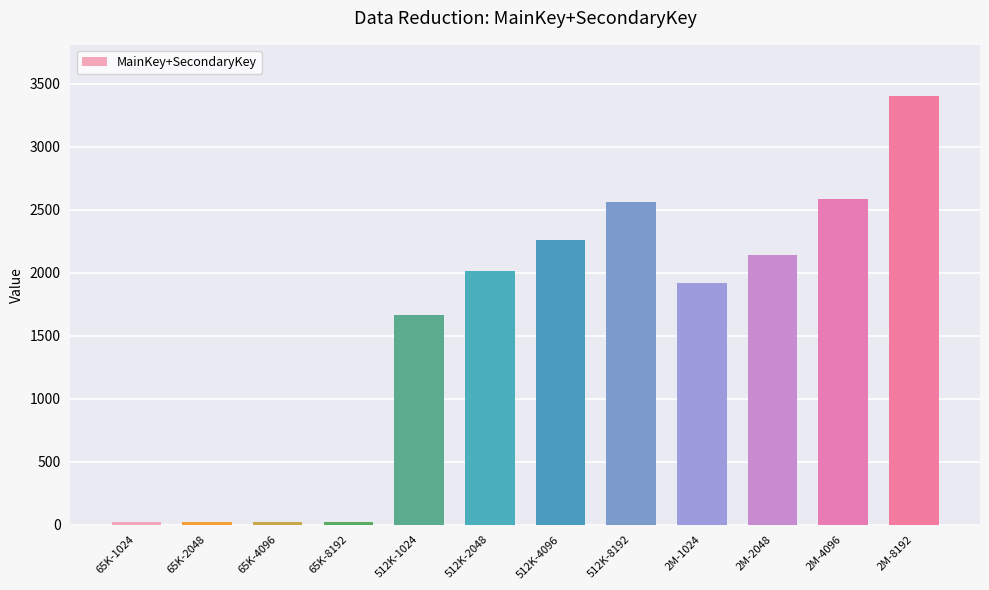

Are the bars grouped side by side (vs. stacked)?

No